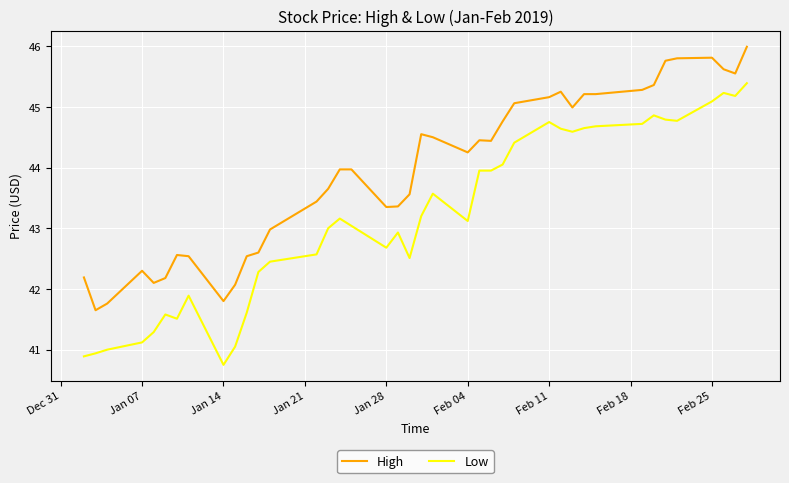

Which series has the widest spread of values?

Low